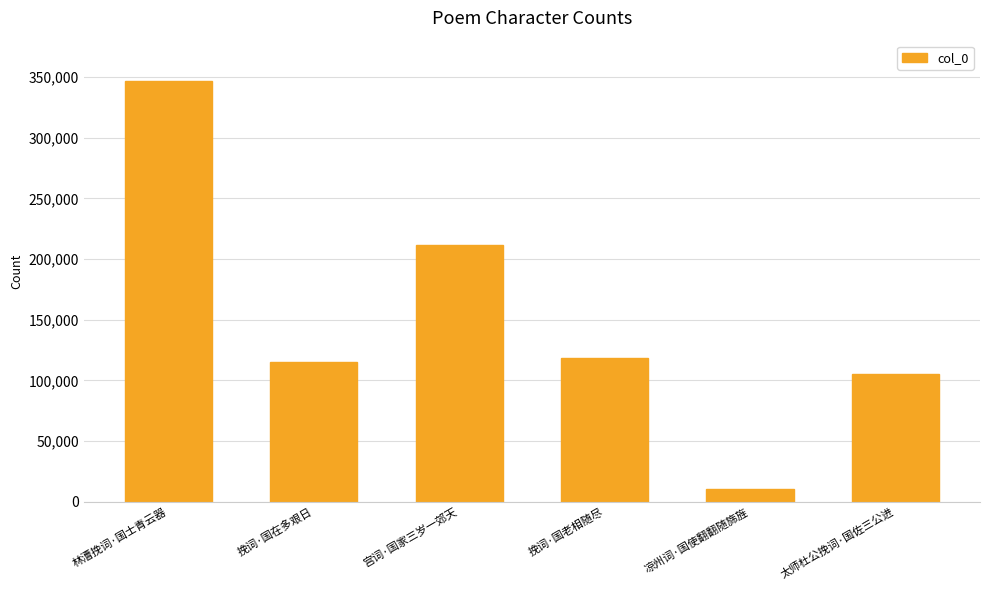

Reading left to right, extract all data points from this chart.

林漕挽词·国士青云器=346543	挽词·国在多艰日=115062	宫词·国家三岁一郊天=211369	挽词·国老相随尽=118265	凉州词·国使翻翻随旆旌=10705	太师杜公挽词·国佐三公进=105623